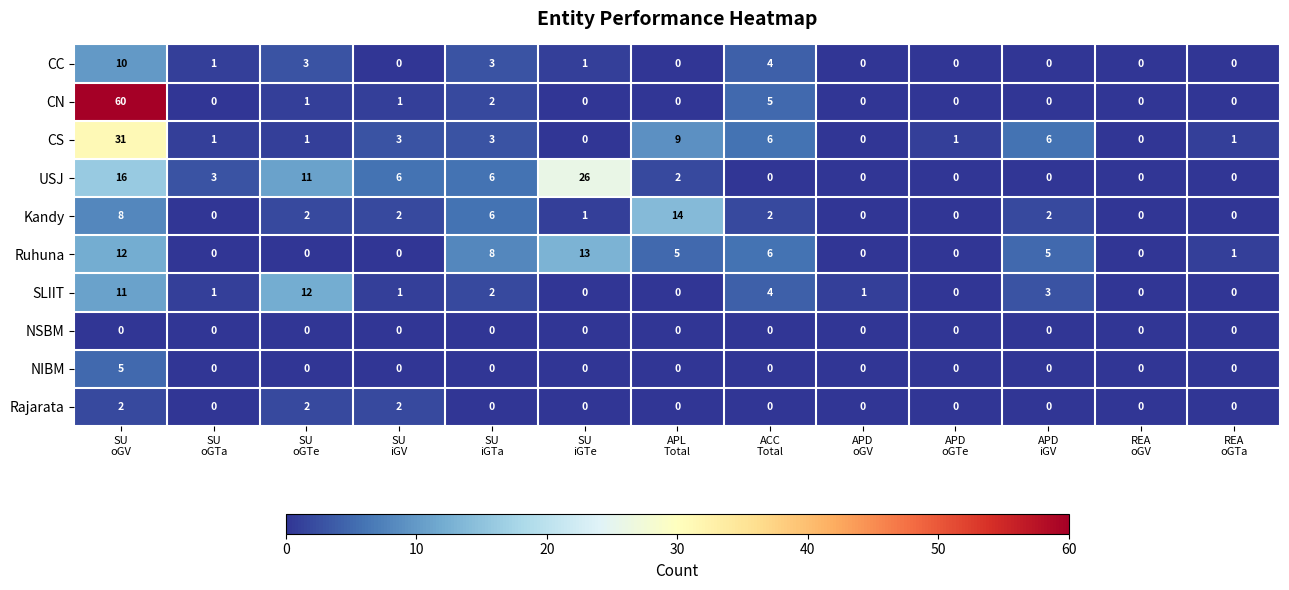

What is the highest value of the CN series?

60